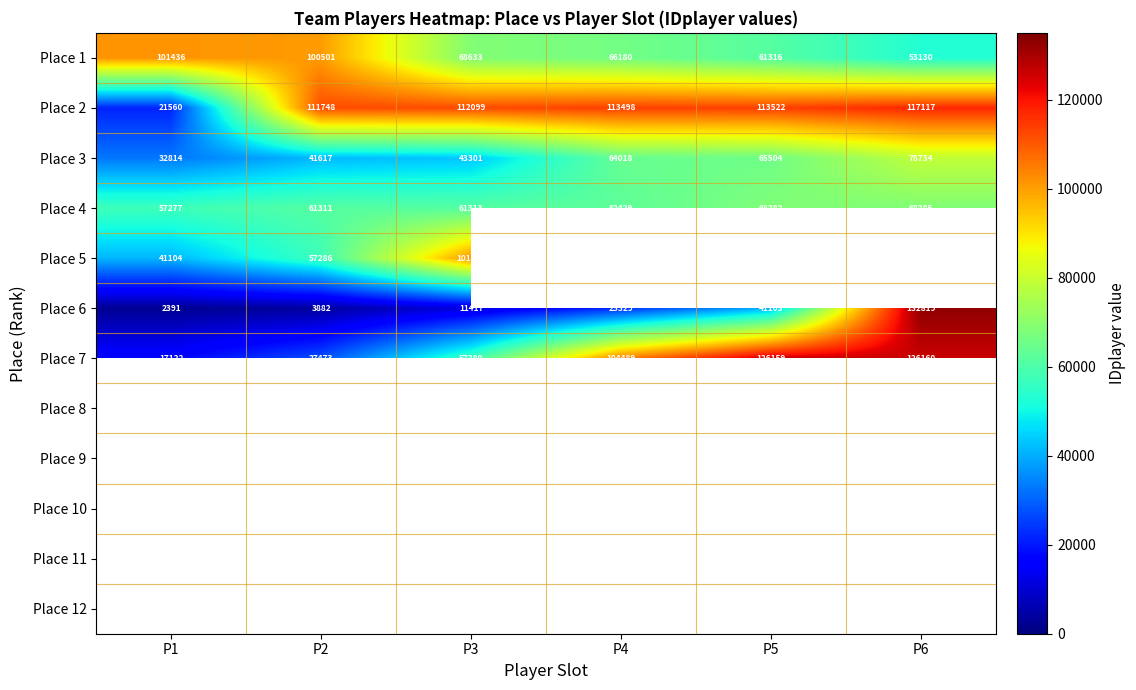

The value of Place 2 at P5 is 60079. True or false?

False